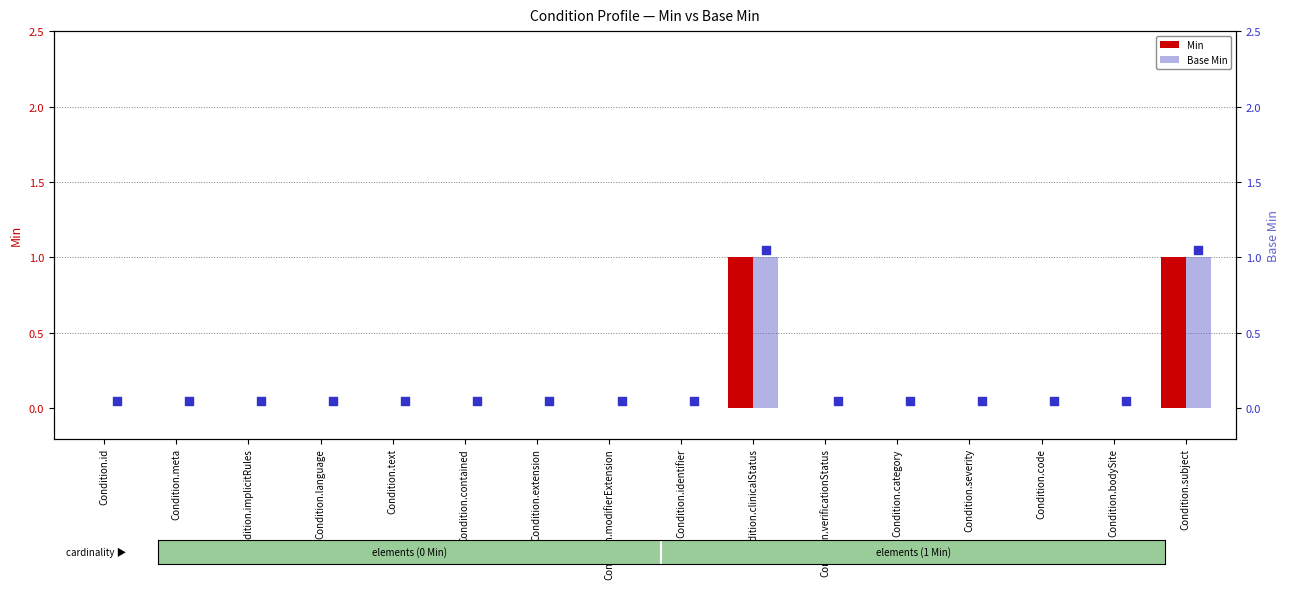

At how many categories does at least one series exceed 0?

2